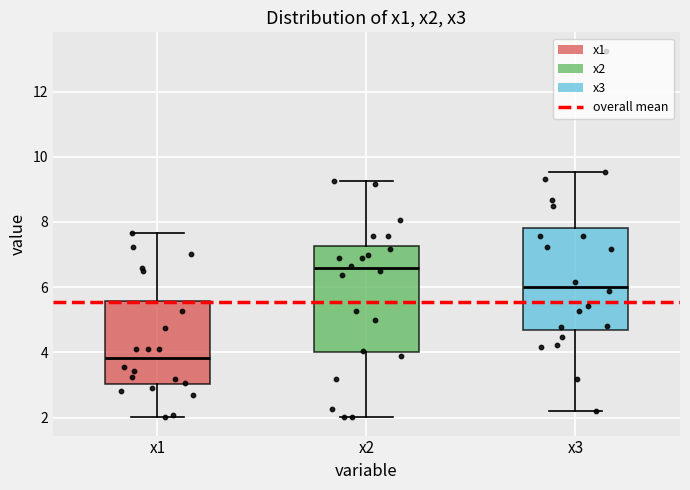

Which box's median line is the highest?

x2